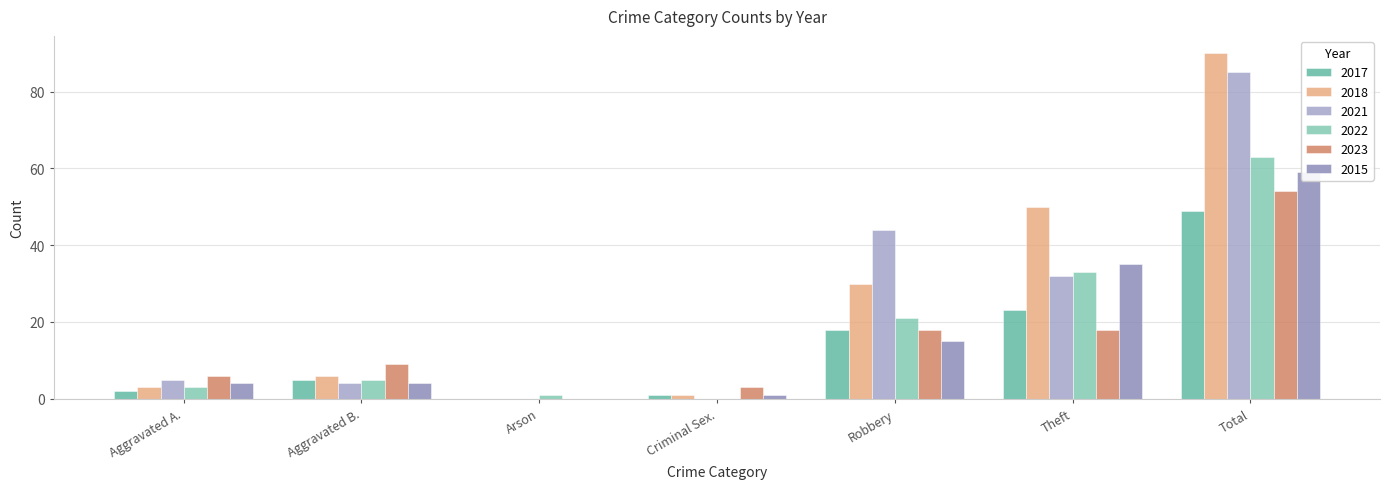

How many data points in 2022 are less than 5?

3